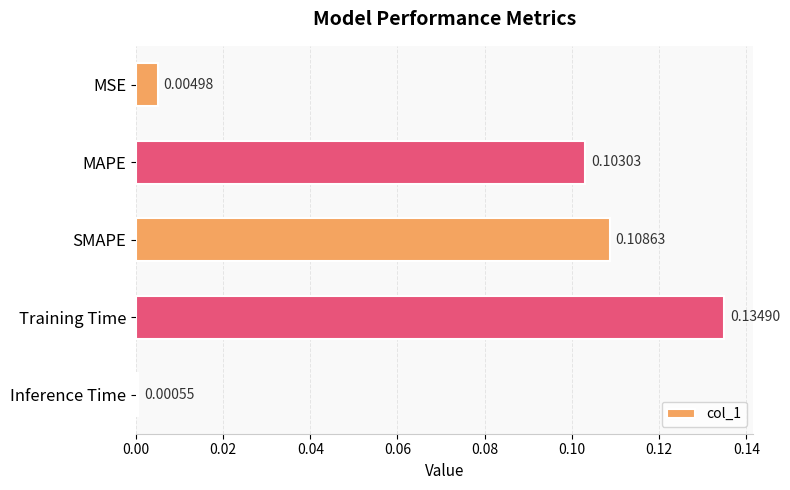

What is the label of the 3rd bar from the top?

SMAPE